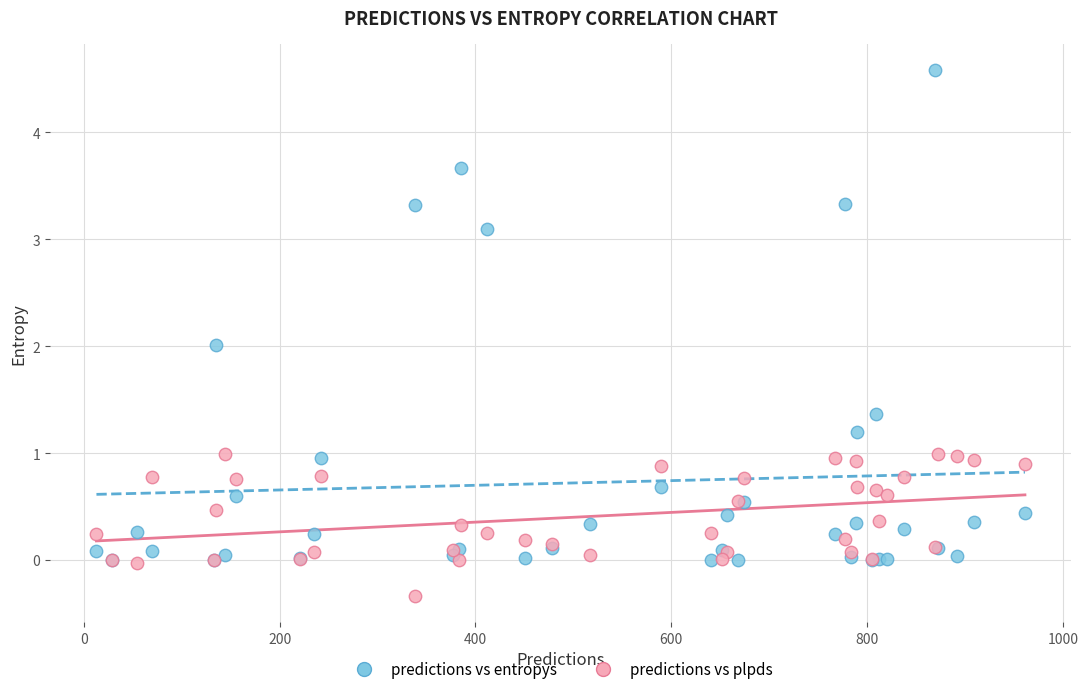

What are all the series names shown in the legend?

predictions vs entropys, predictions vs plpds